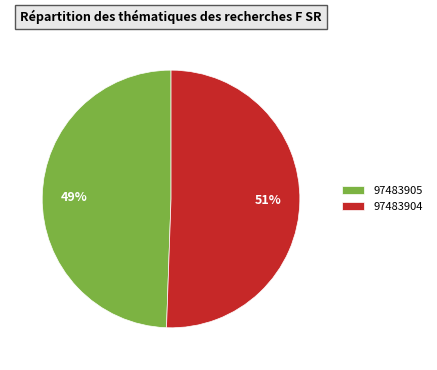

Does 97483904 account for over 50% of the chart?

Yes